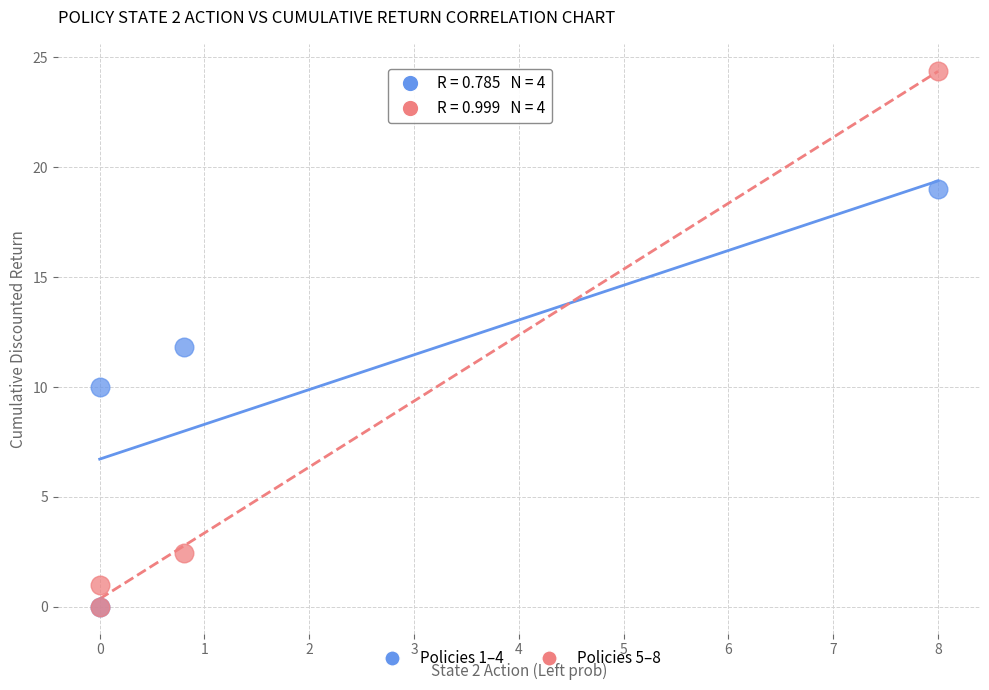

Which series contains the highest Y value?

Policies 5–8